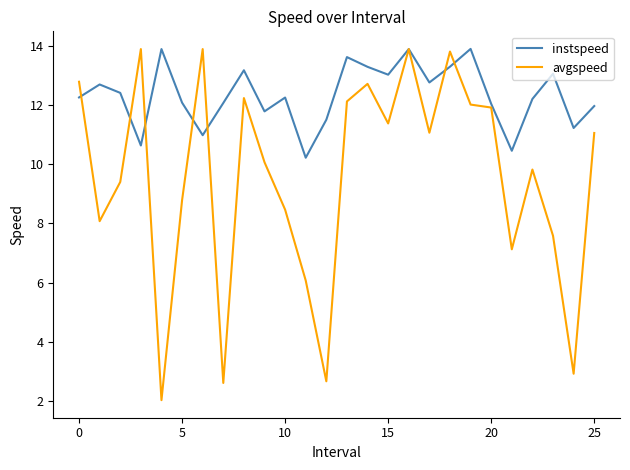

Which series has the widest spread of values?

avgspeed